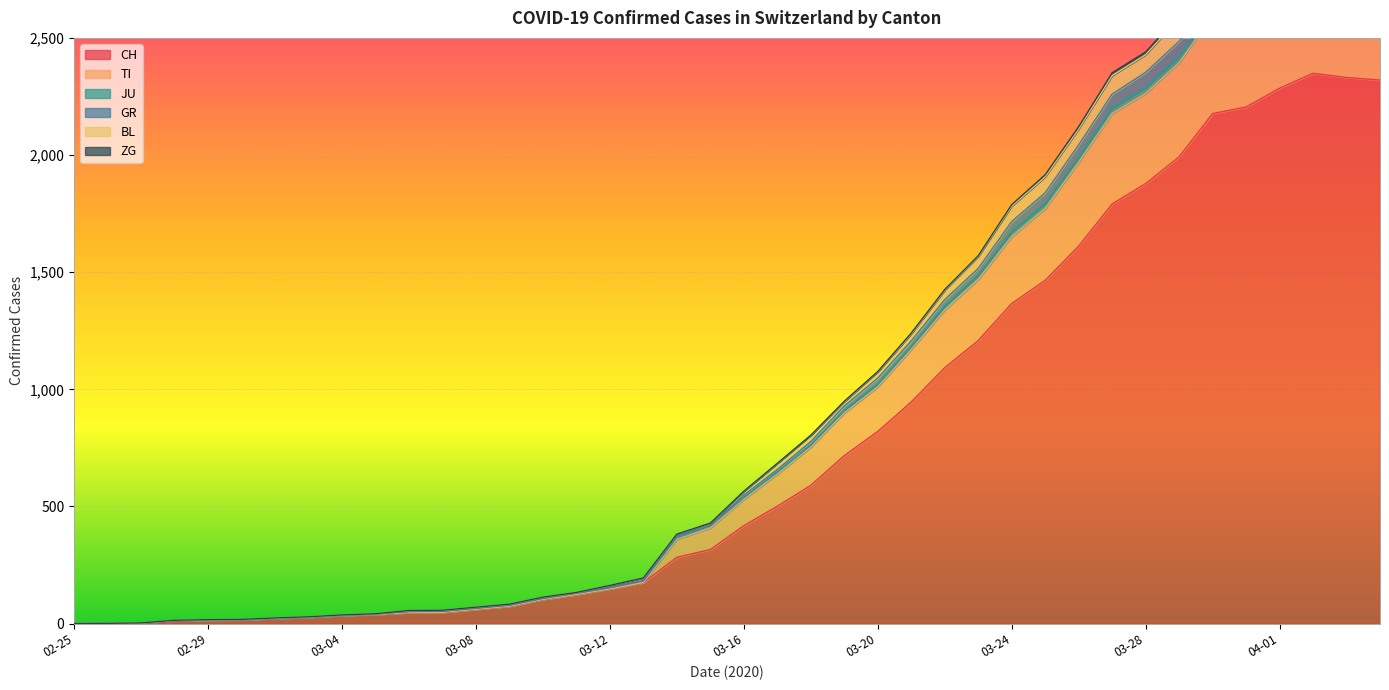

The value of CH at 04-01 is 3444. True or false?

False